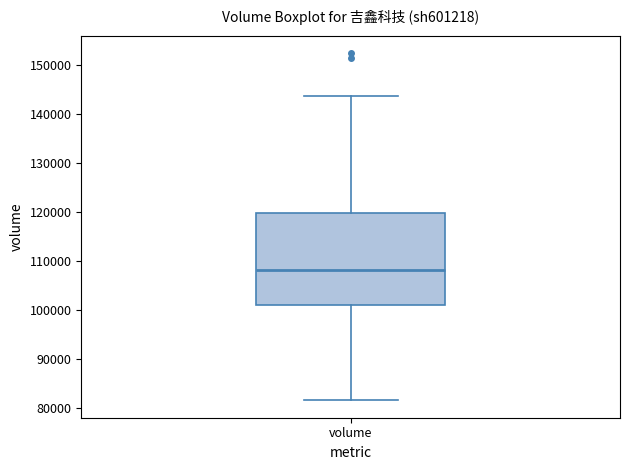

Where does the median line of the box for volume sit on the y-axis? The values are not printed on the chart, so give them approximately, as read against the axis.

108000